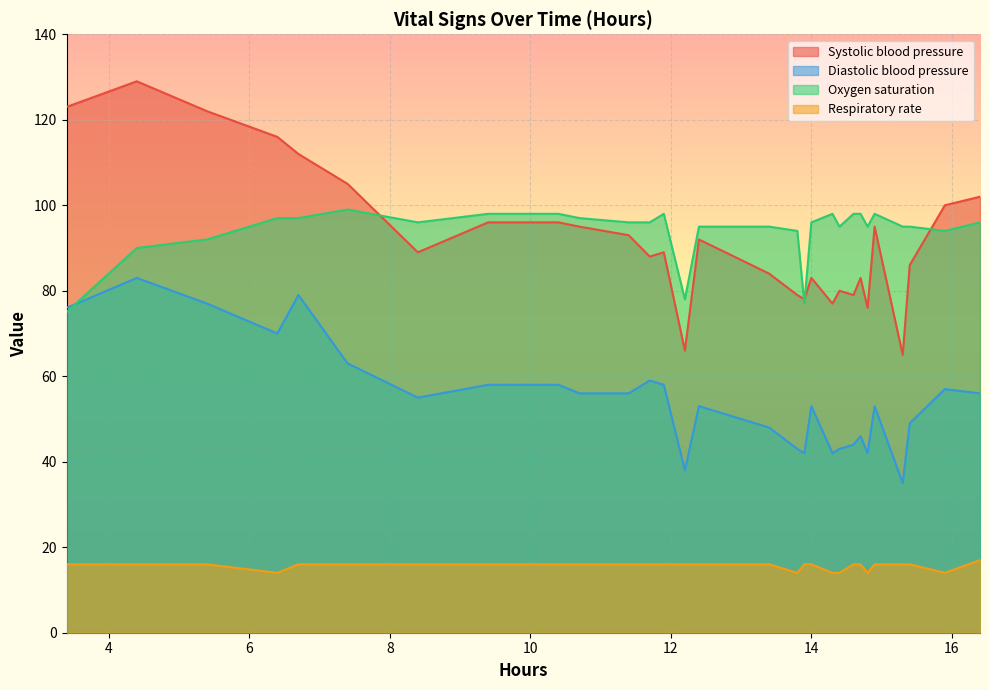

At how many categories does at least one series exceed 112?

4